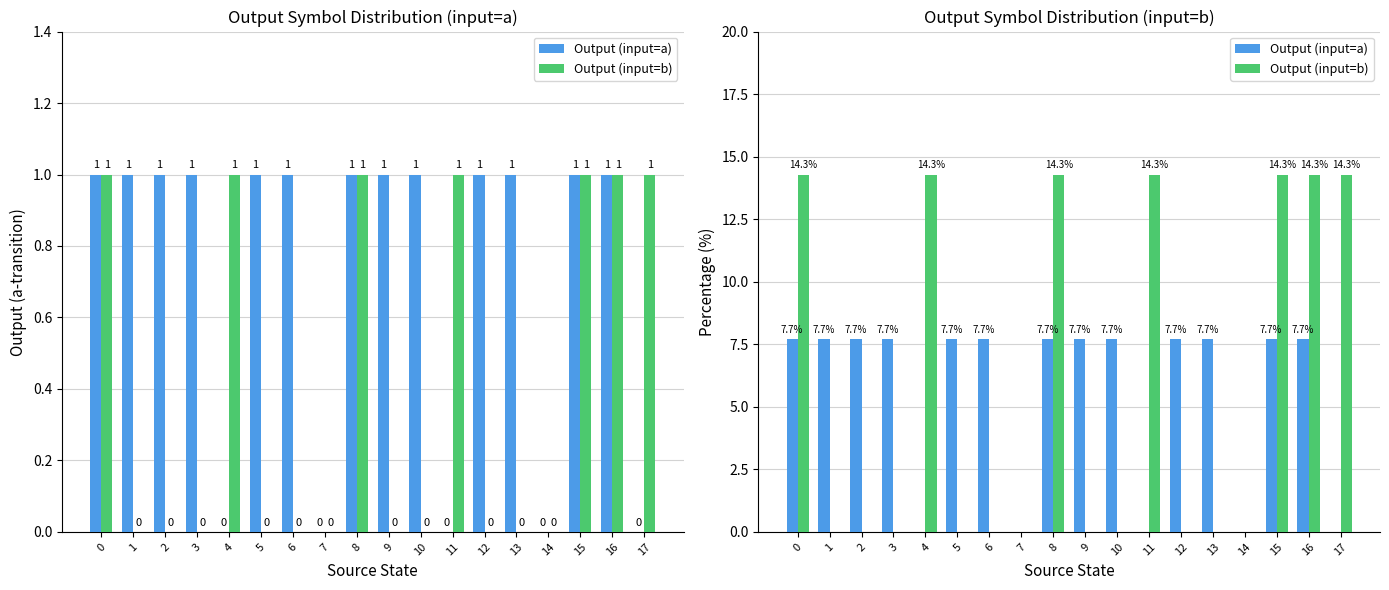

How many data points in Output (input=a) are above 7?

13